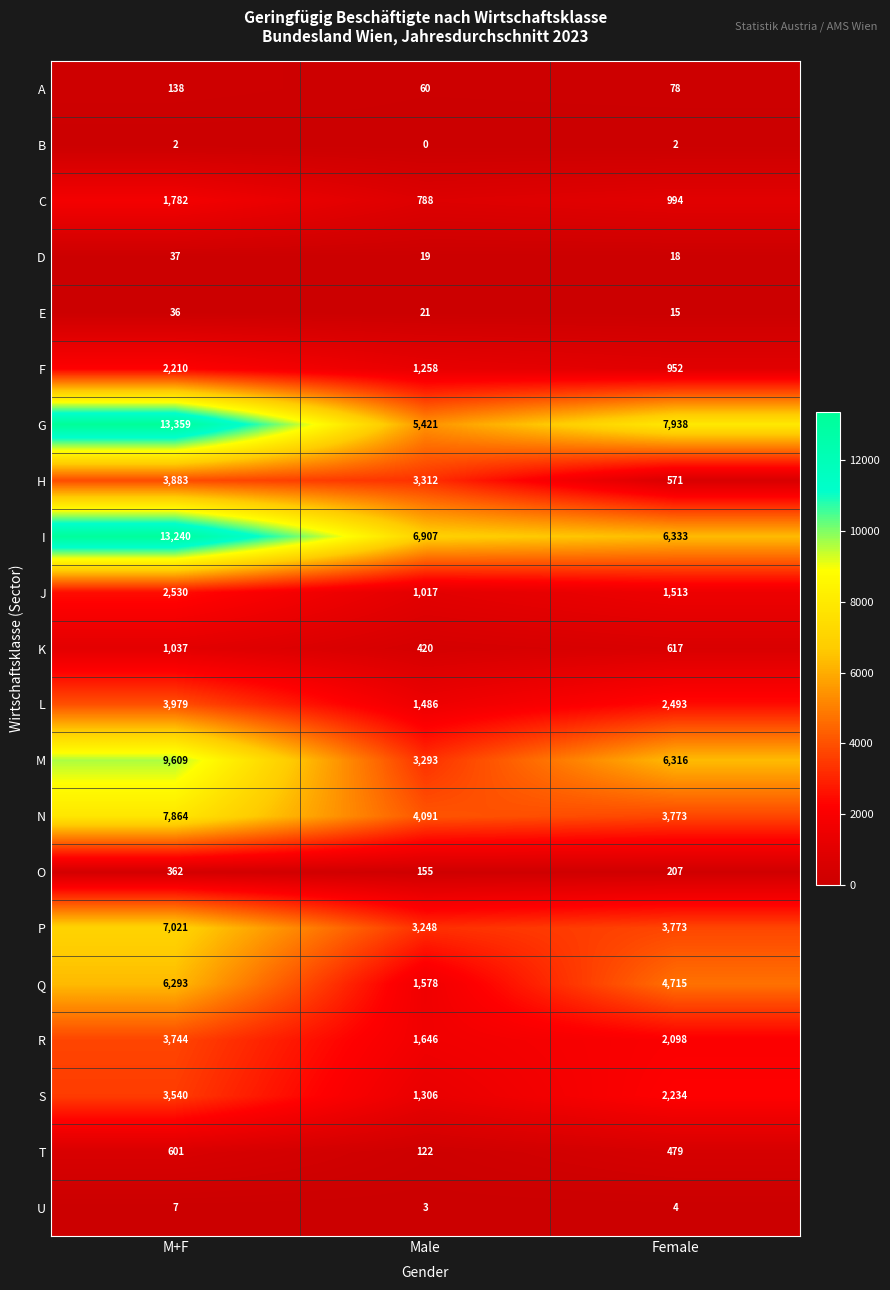

Rank the series by their maximum value, from lowest to highest.

B, U, E, D, A, O, T, K, C, F, J, S, R, H, L, Q, P, N, M, I, G